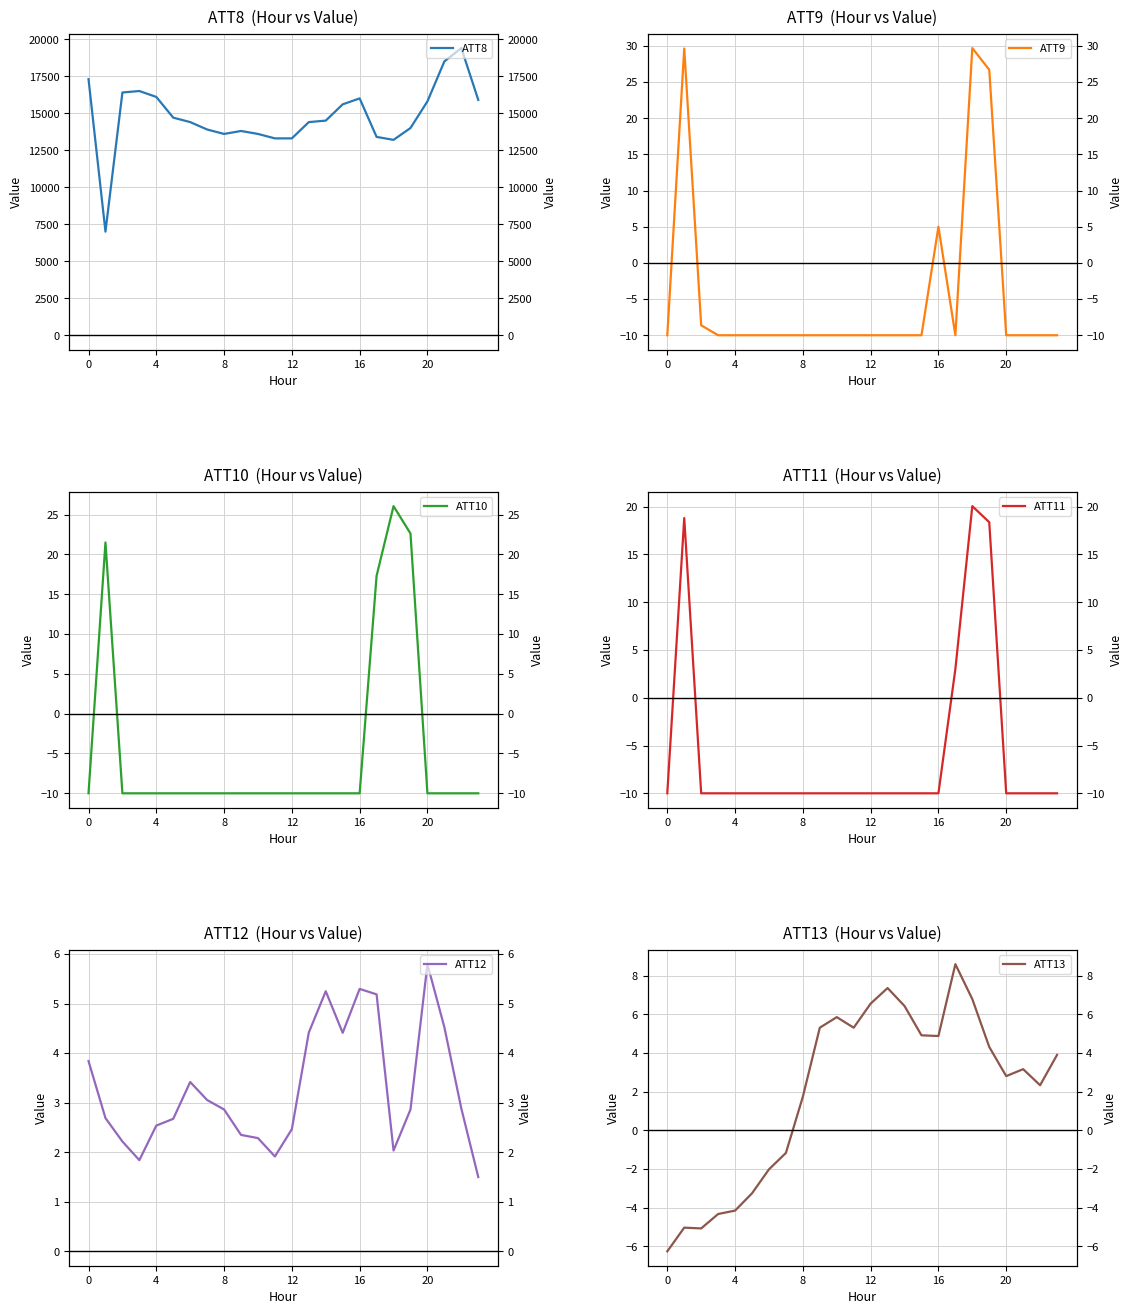

What is the sum of all ATT11 values?

-139.8